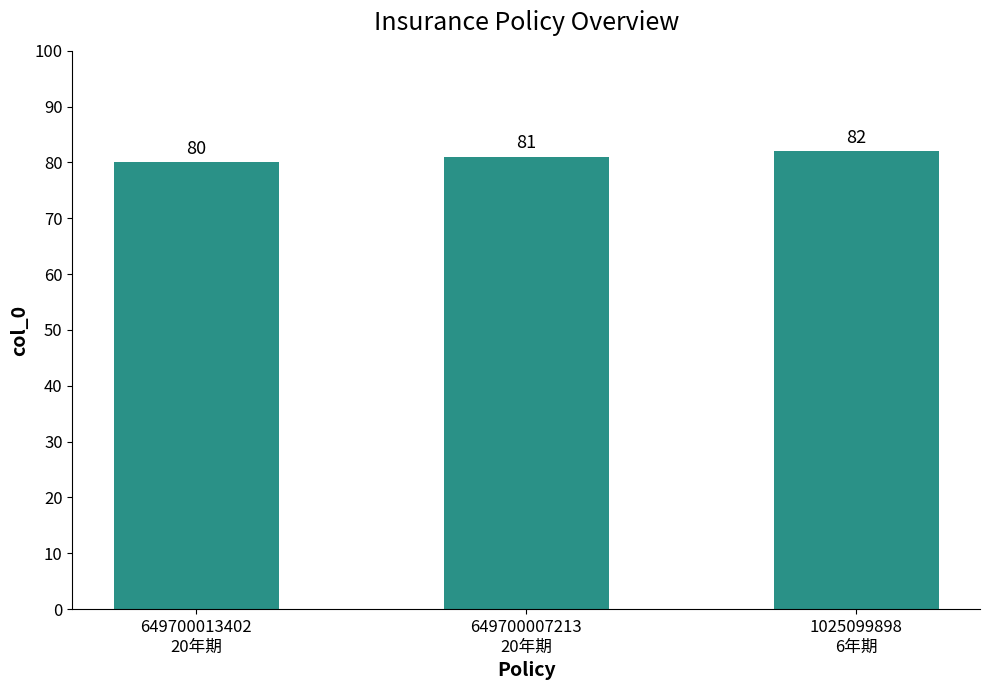

List the labels in order of value, largest first.

1025099898
6年期, 649700007213
20年期, 649700013402
20年期